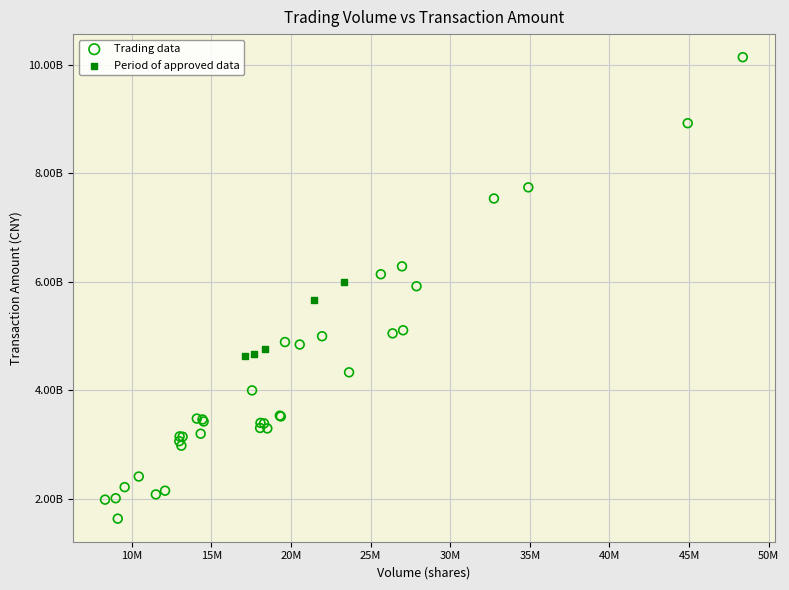

What are all the series names shown in the legend?

Trading data, Period of approved data